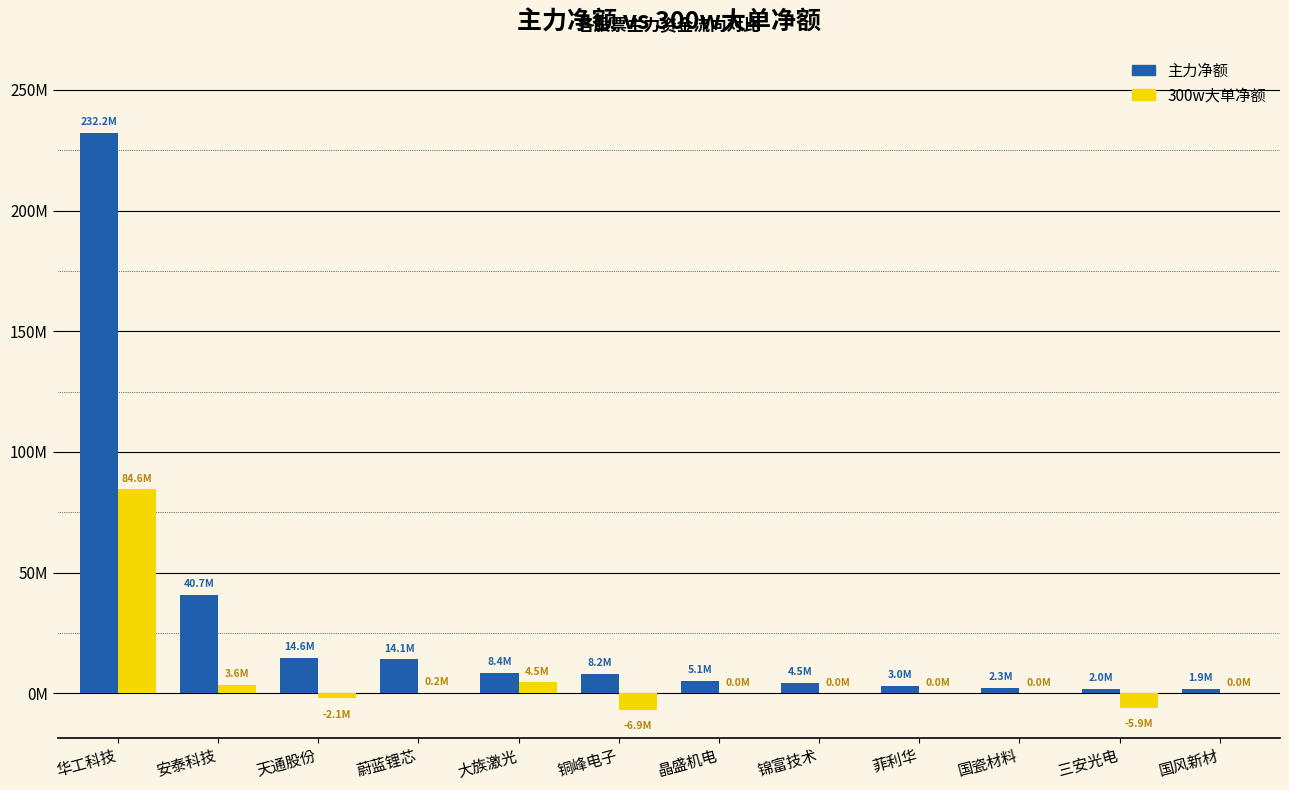

At 蔚蓝锂芯, list the series in order from largest to smallest.

主力净额, 300w大单净额